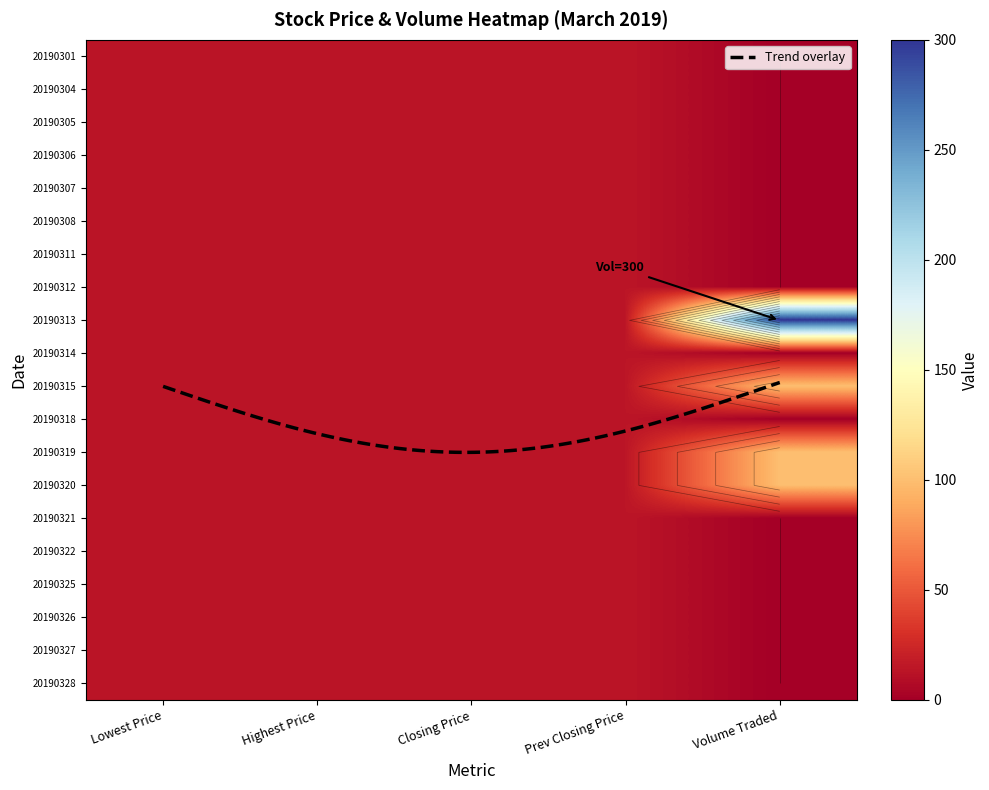

What is the average value of the 20190308 series?

11